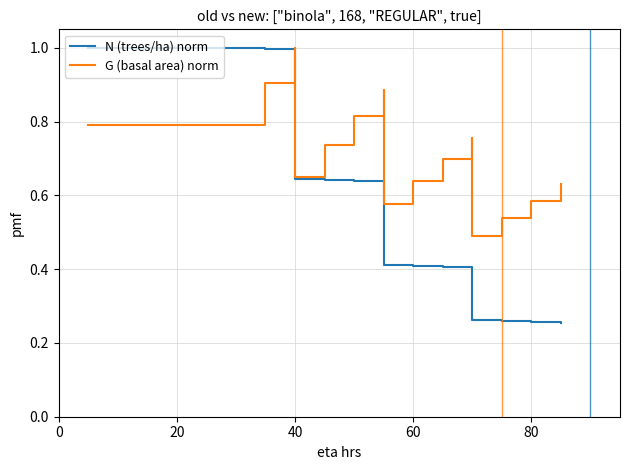

Which series has the widest spread of values?

N (trees/ha) norm